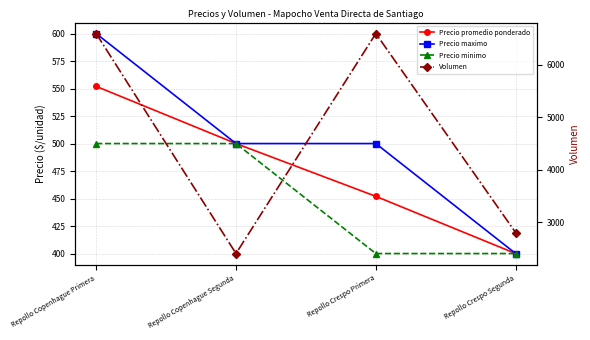

Reading left to right, list all the values displayed in this chart.

Precio promedio ponderado: 552	500	452	400
Precio maximo: 600	500	500	400
Precio minimo: 500	500	400	400
Volumen: 6600	2400	6600	2800